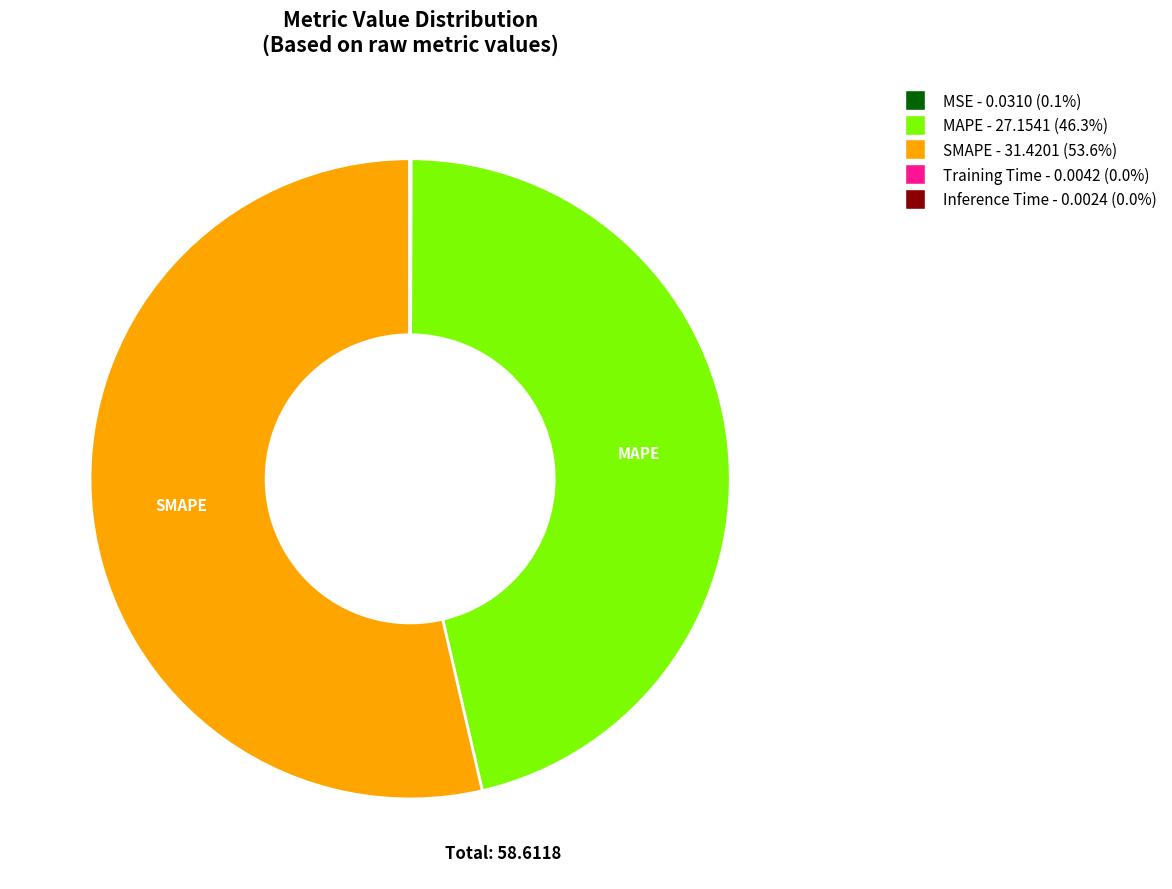

What is the majority slice?

SMAPE